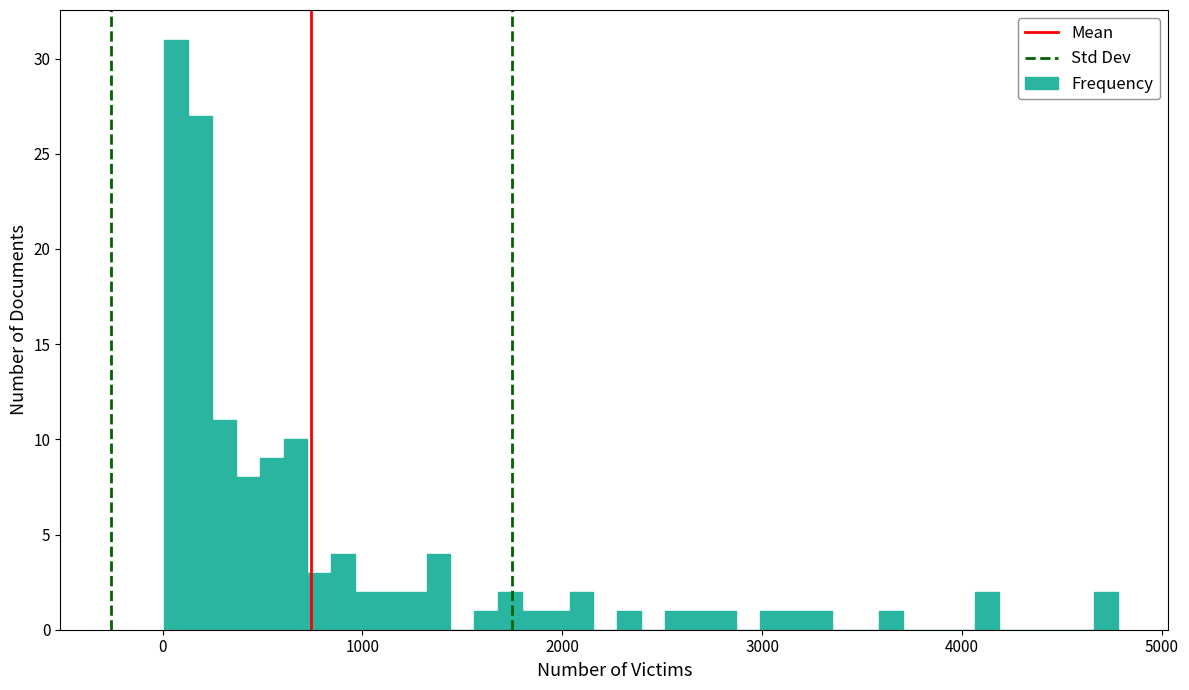

Around what value on the x-axis is the tallest bar? Give the approximate position of its centre, as read against the axis.

100